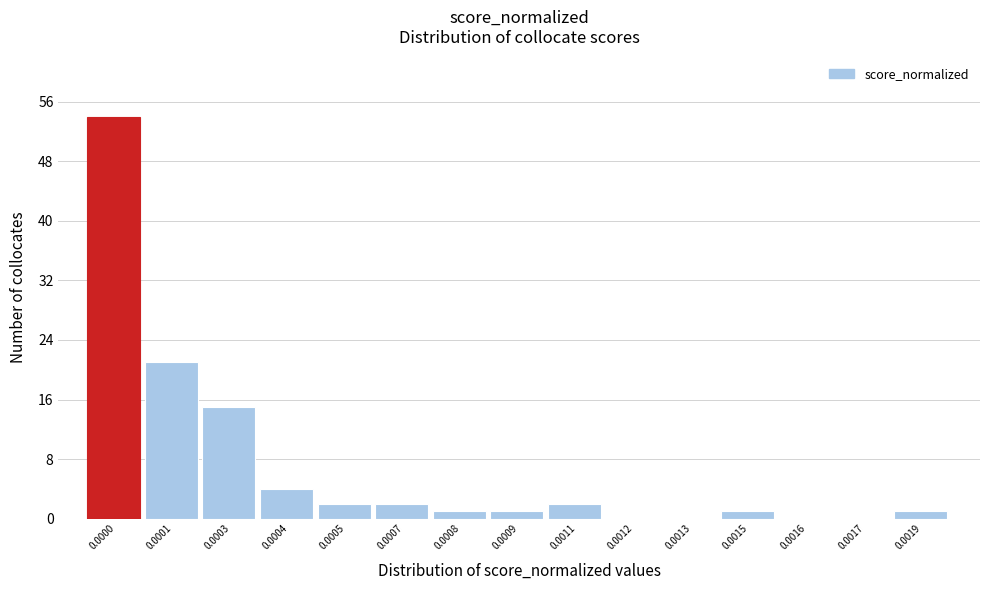

Reading left to right, extract all data points from this chart.

0.0000=54	0.0001=21	0.0003=15	0.0004=4	0.0005=2	0.0007=2	0.0008=1	0.0009=1	0.0011=2	0.0012=0	0.0013=0	0.0015=1	0.0016=0	0.0017=0	0.0019=1